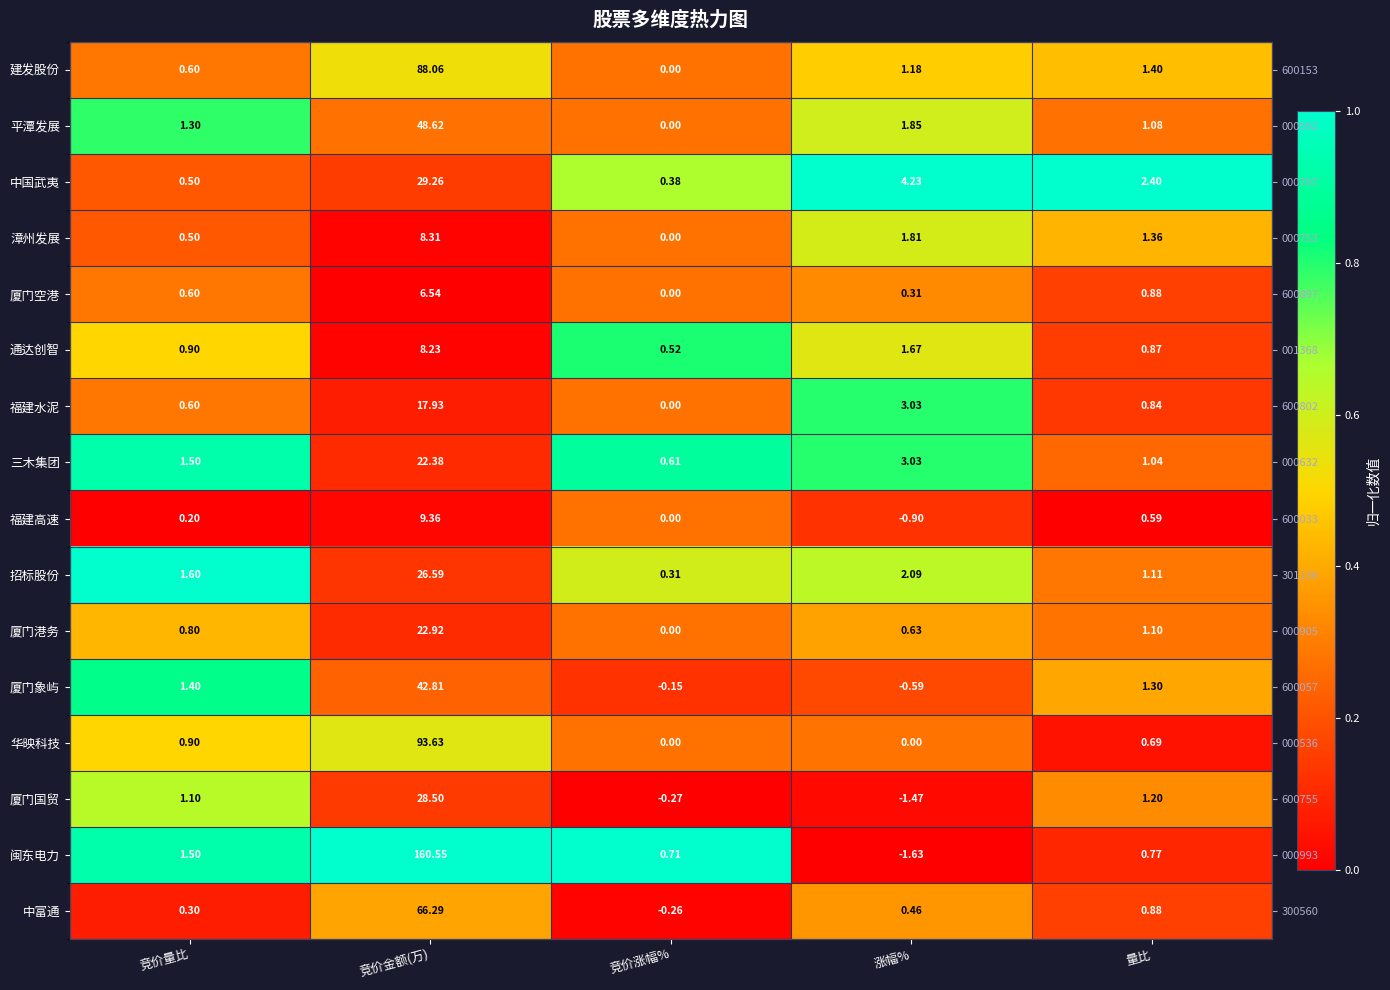

At 竞价量比, list the series in order from smallest to largest.

福建高速, 中富通, 中国武夷, 漳州发展, 建发股份, 厦门空港, 福建水泥, 厦门港务, 通达创智, 华映科技, 厦门国贸, 平潭发展, 厦门象屿, 三木集团, 闽东电力, 招标股份